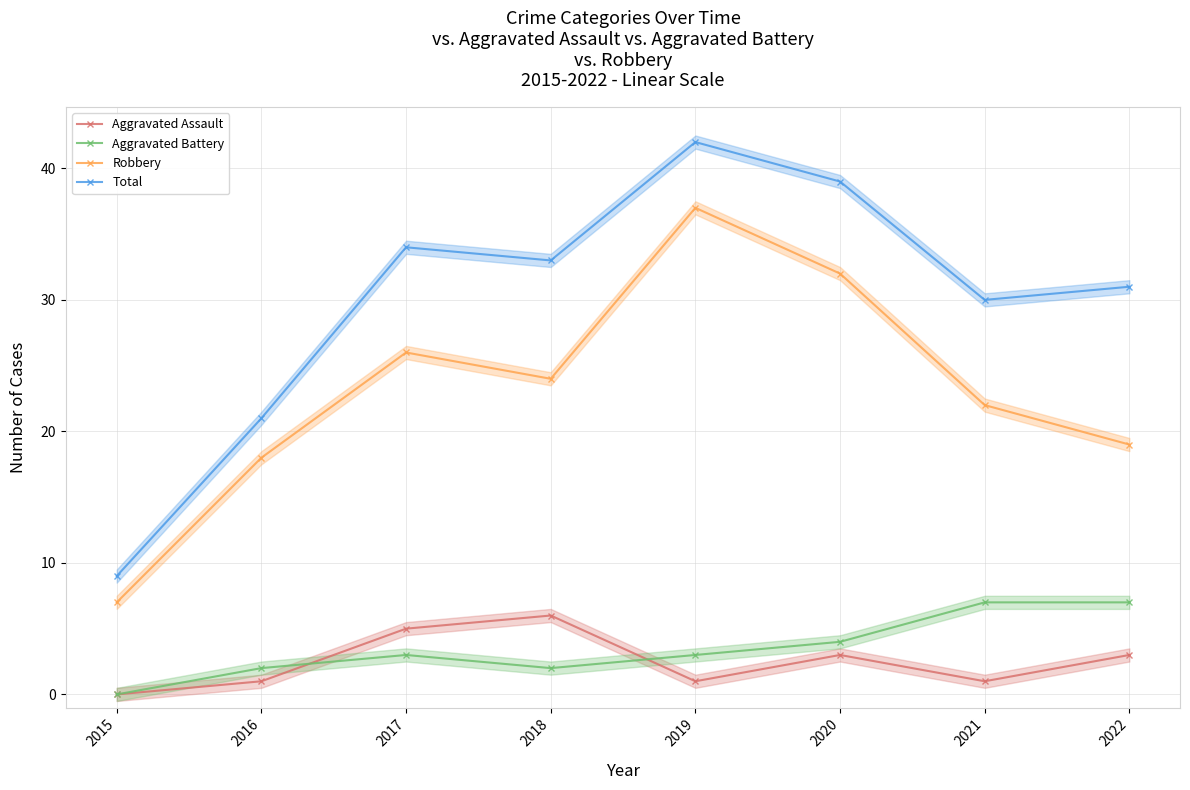

What is the sum of all Robbery values?

185